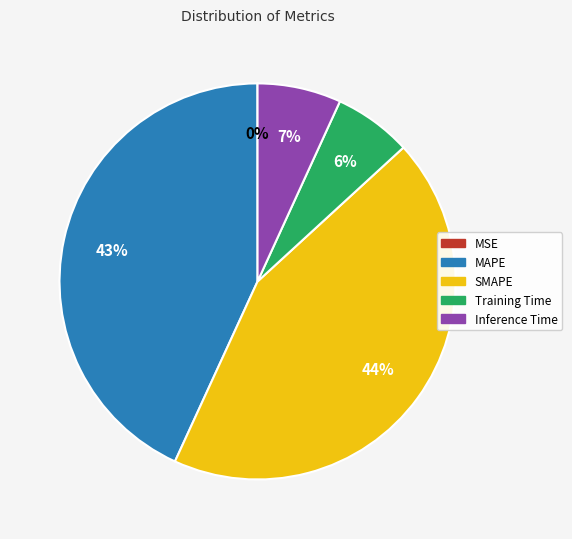

What is the largest slice in the pie chart?

SMAPE